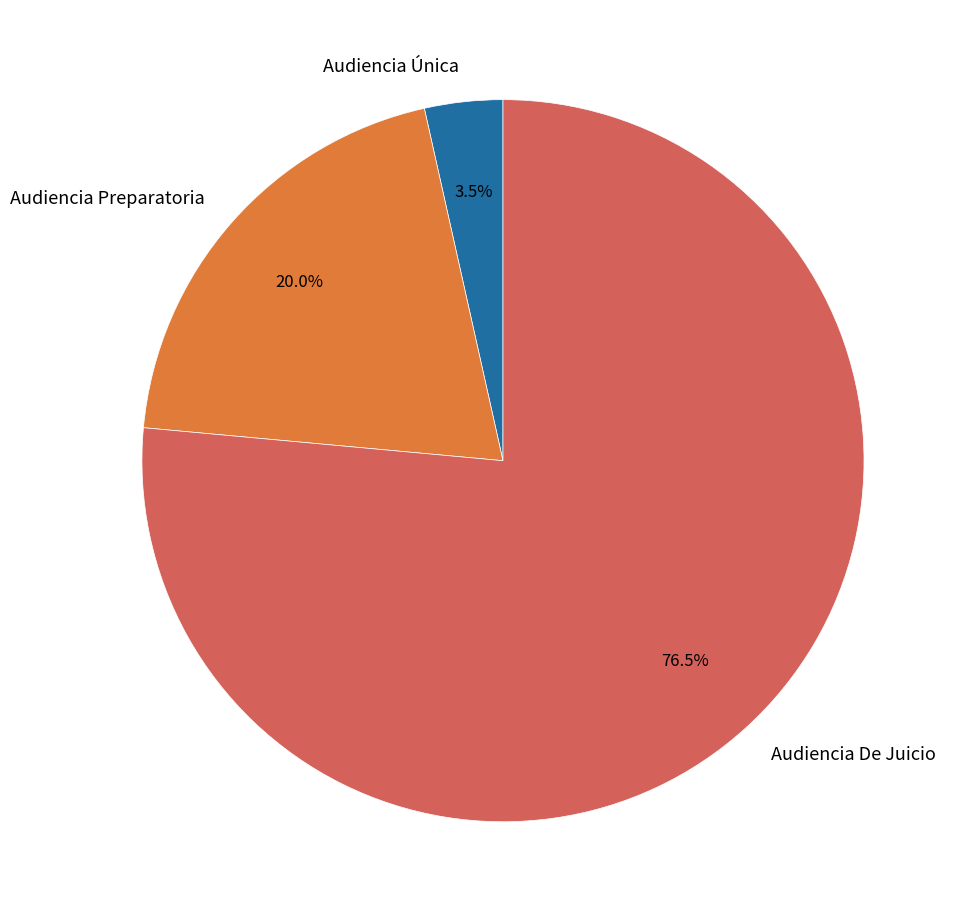

Which category has the smallest portion of the pie?

Audiencia Única